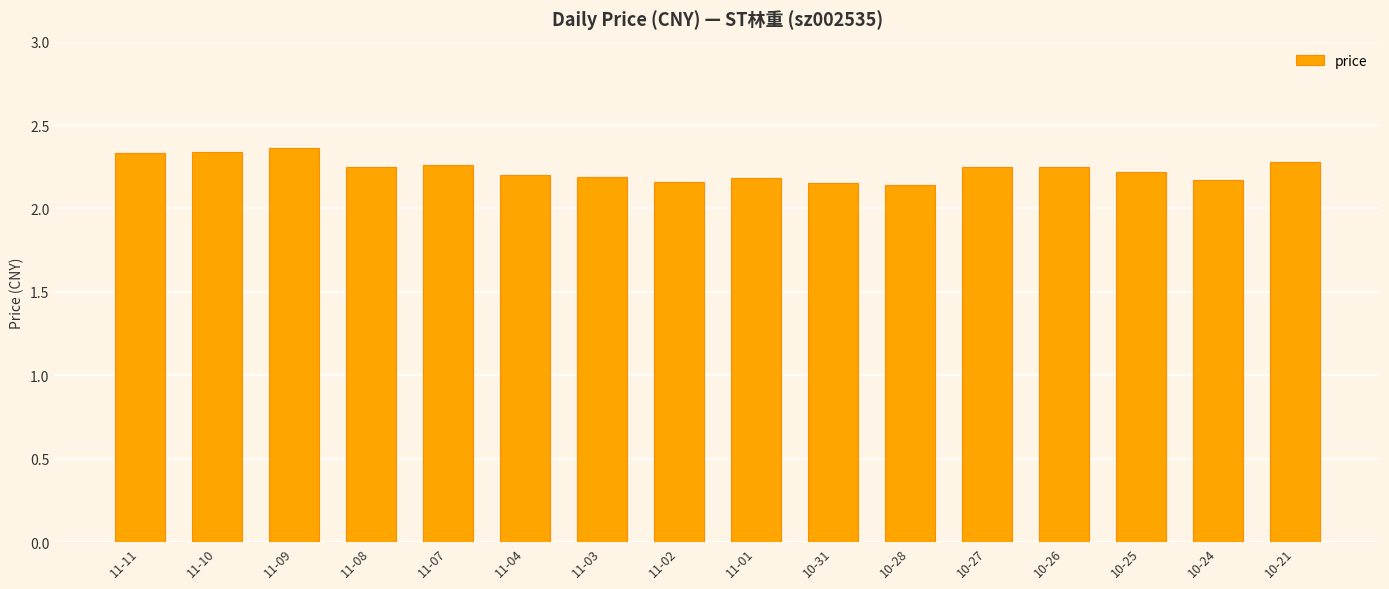

The value at 11-01 is 2.2. True or false?

True